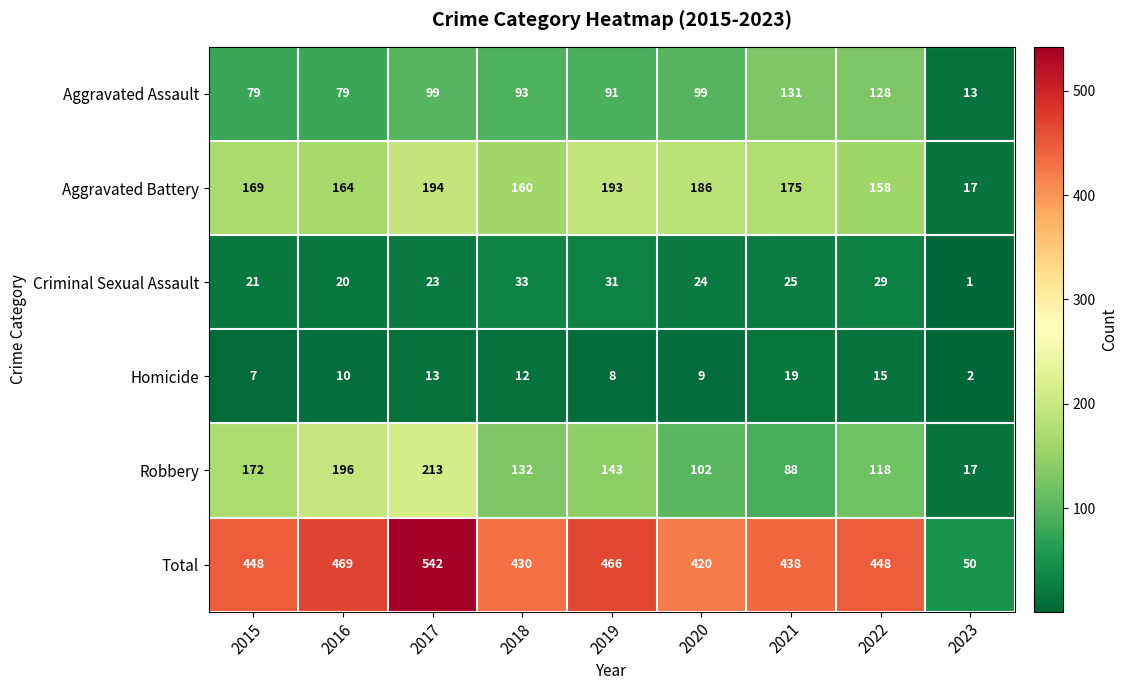

What is the difference between the highest and lowest values at 2018?

418